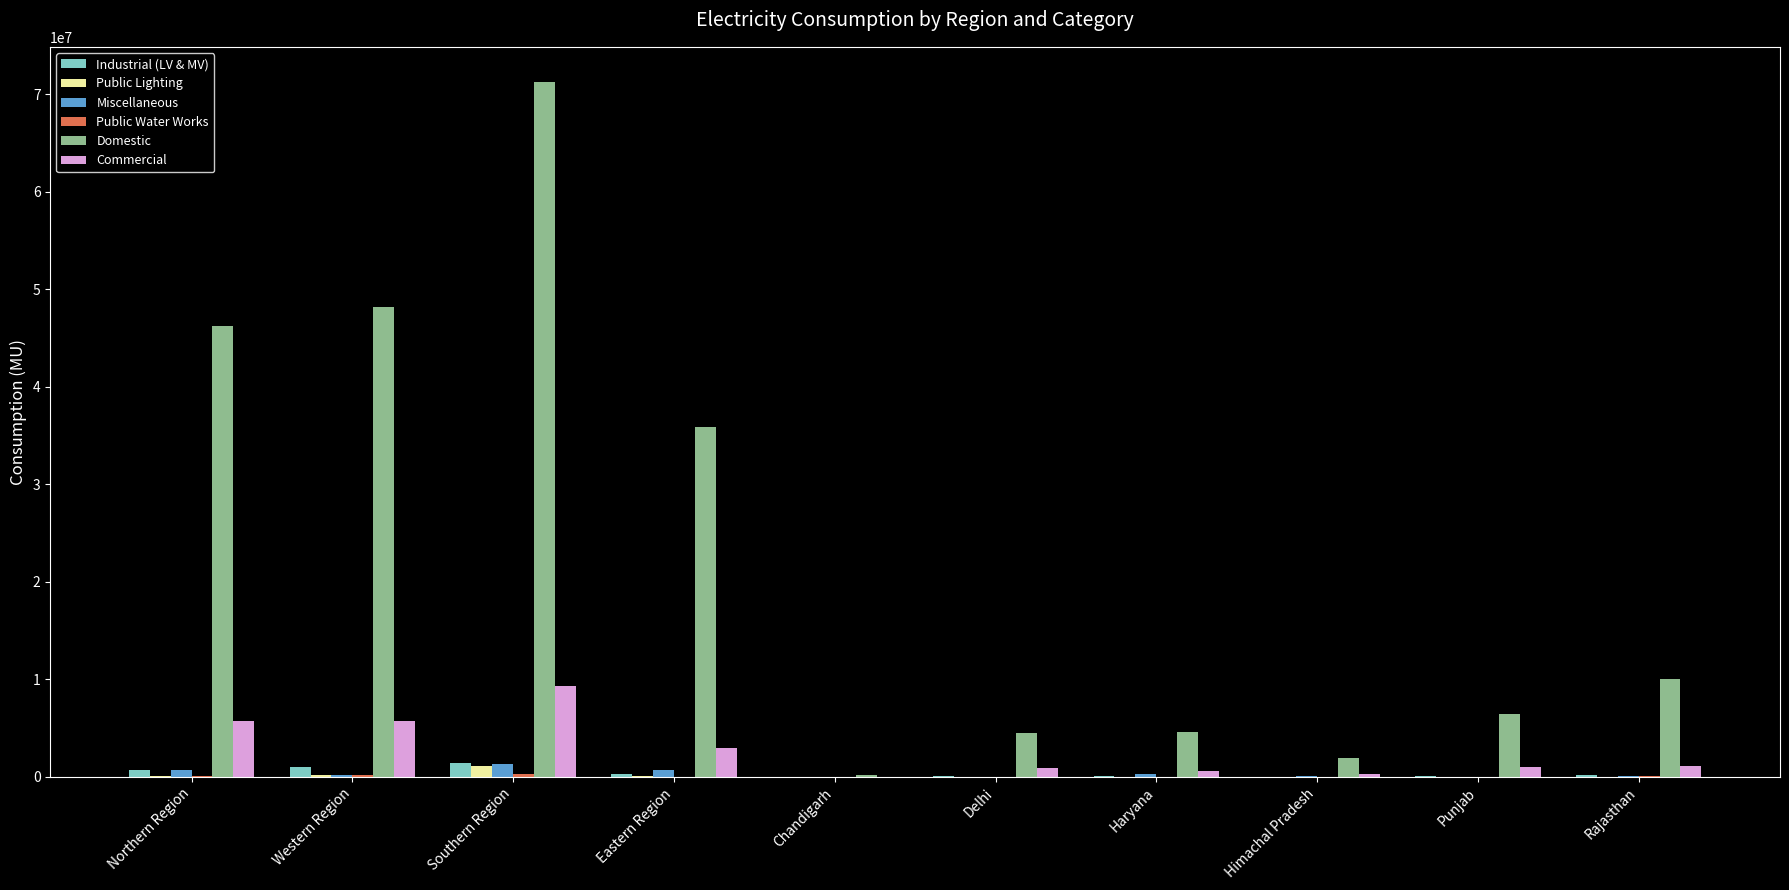

What is the sum of the Commercial values at Haryana and Northern Region?

6331095